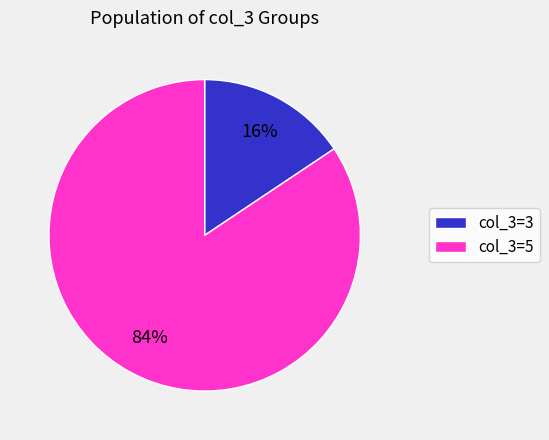

Is there any slice that represents more than half of the pie?

Yes